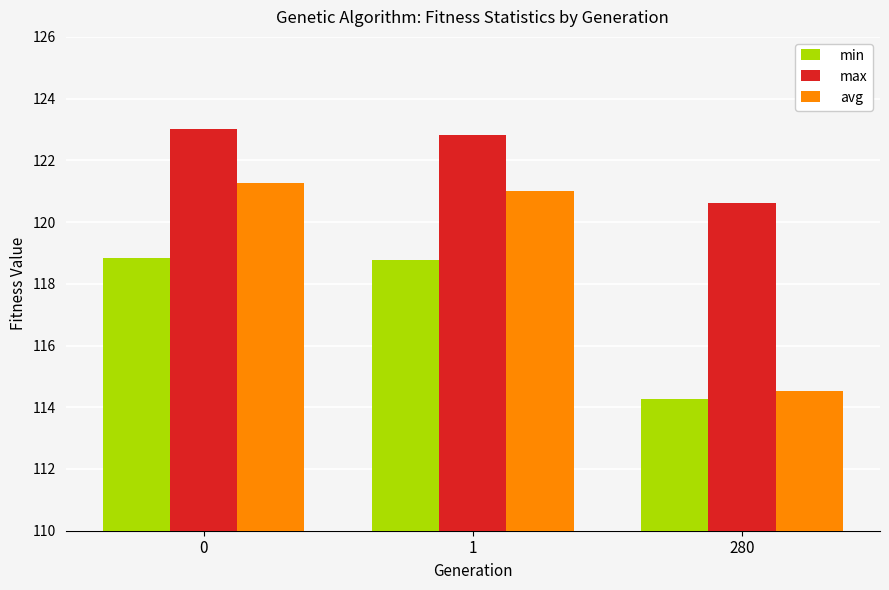

The value of max at 1 is 198.0. True or false?

False